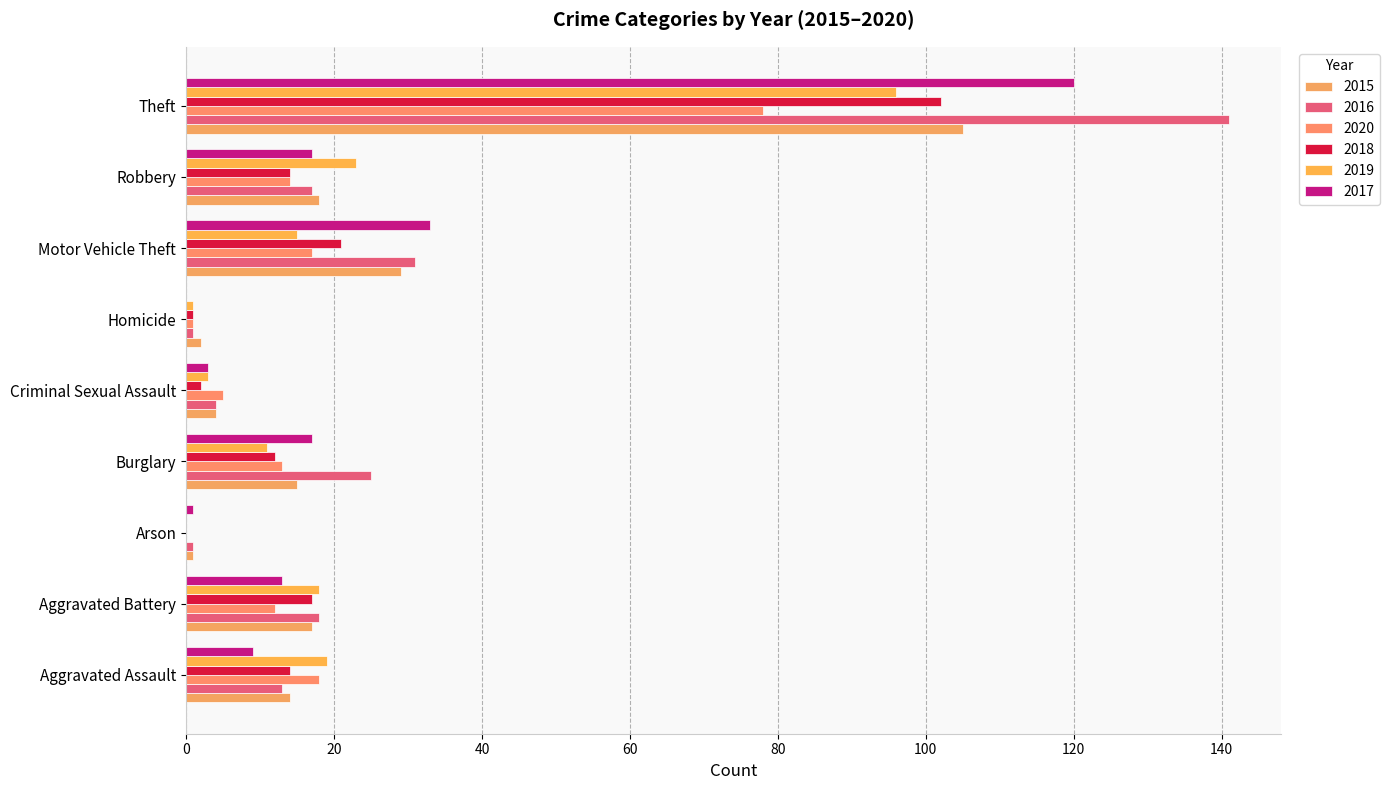

The value of 2018 at Theft is 102. True or false?

True